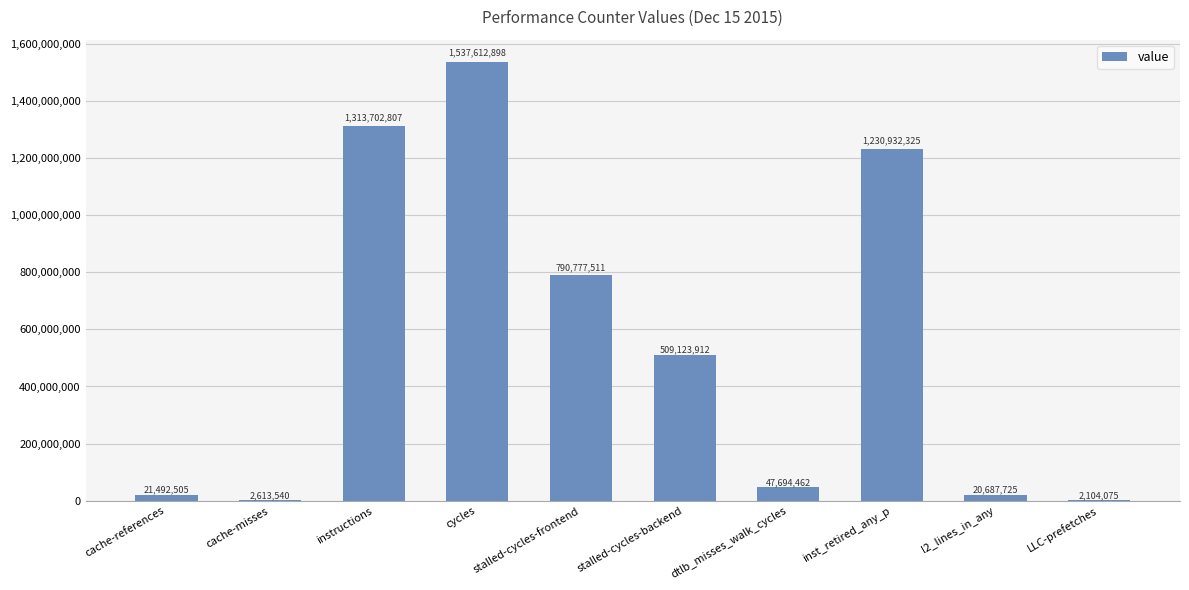

Where does the data first go above 509123912?

instructions